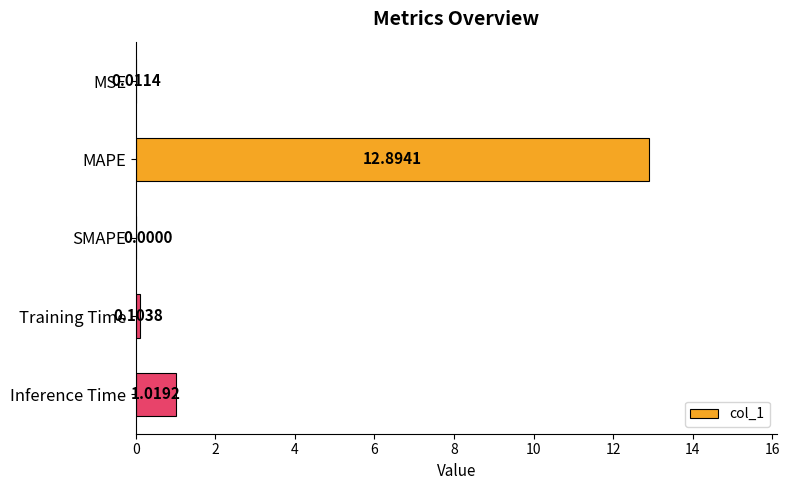

What is the change in value from SMAPE to Training Time?

+0.1